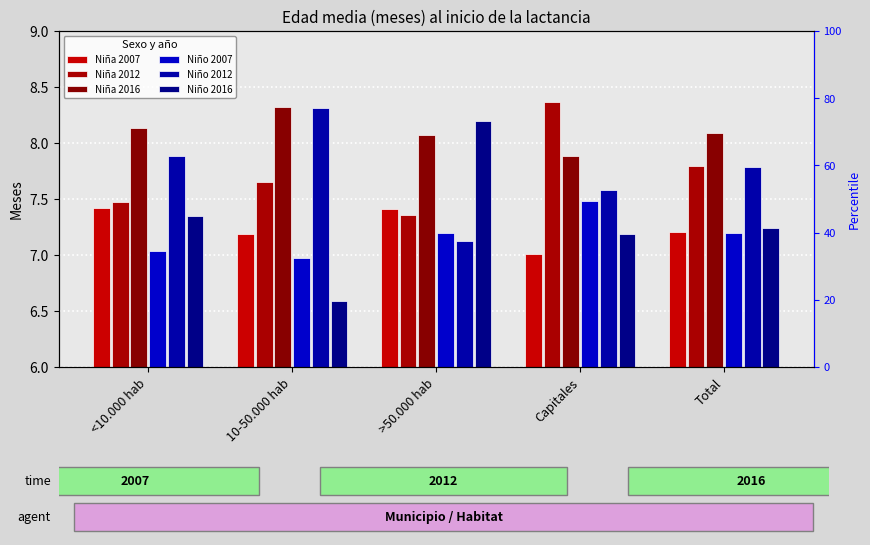

The Niño 2016 series shows 1.8 at <10.000 hab. True or false?

False